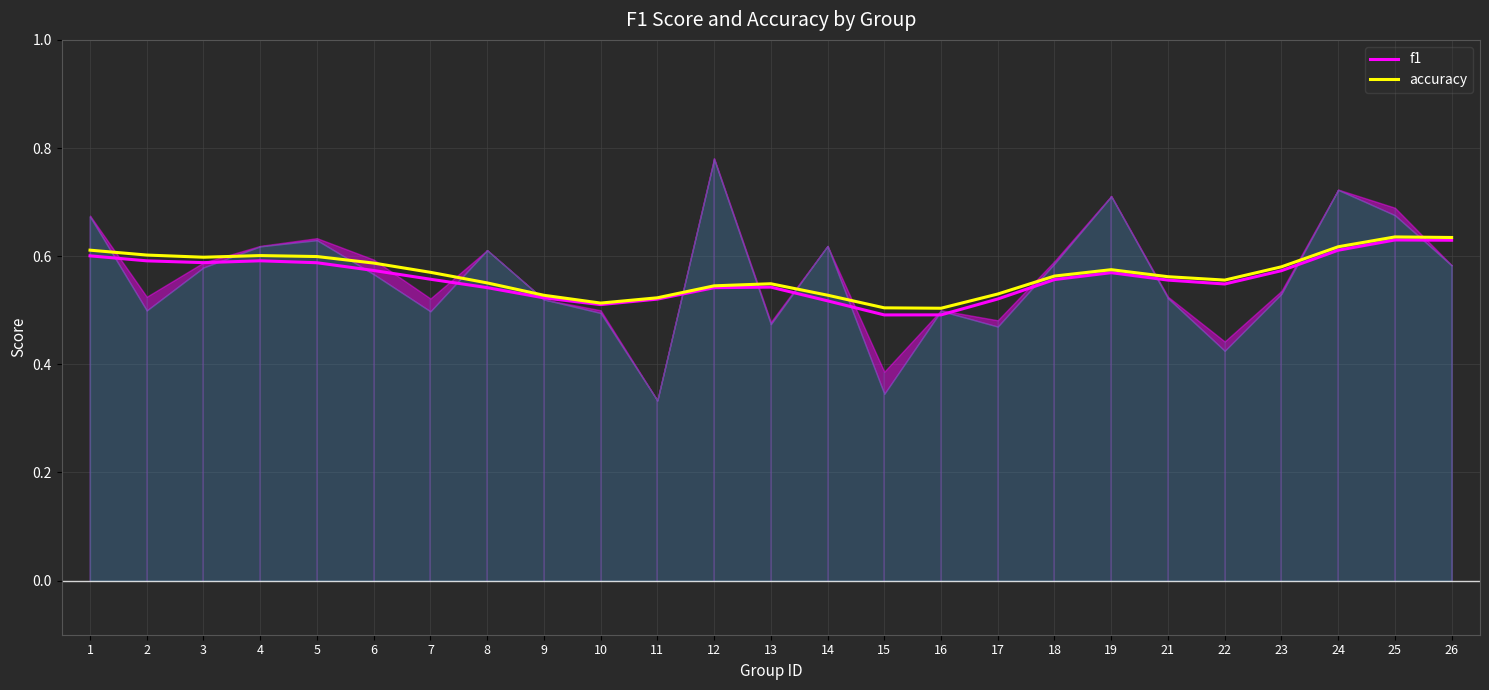

Which series has the largest total across all categories?

accuracy